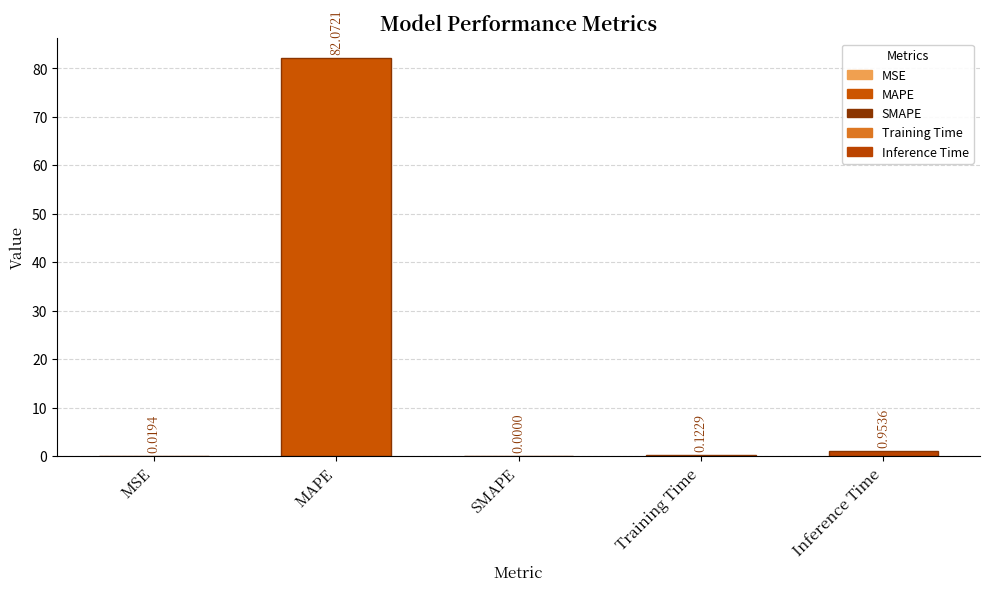

How many values exceed 0?

4